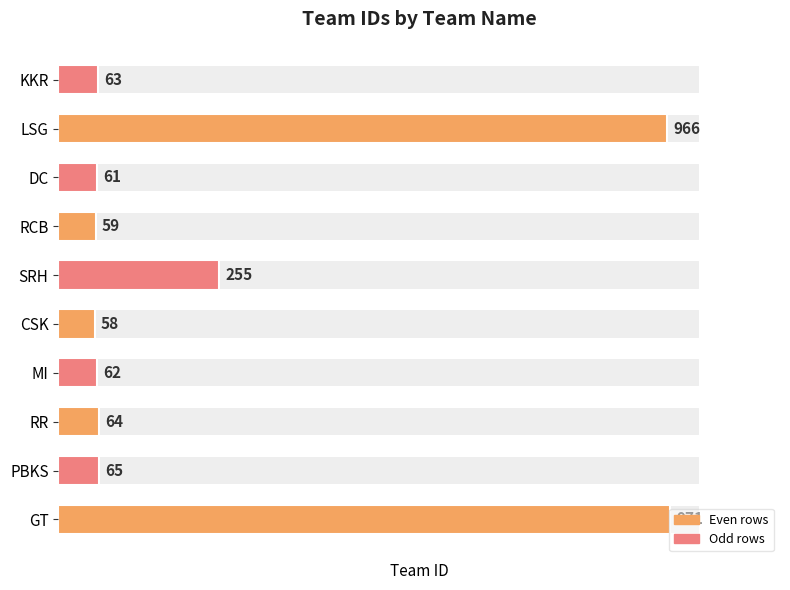

What is the maximum value shown in the chart?

971